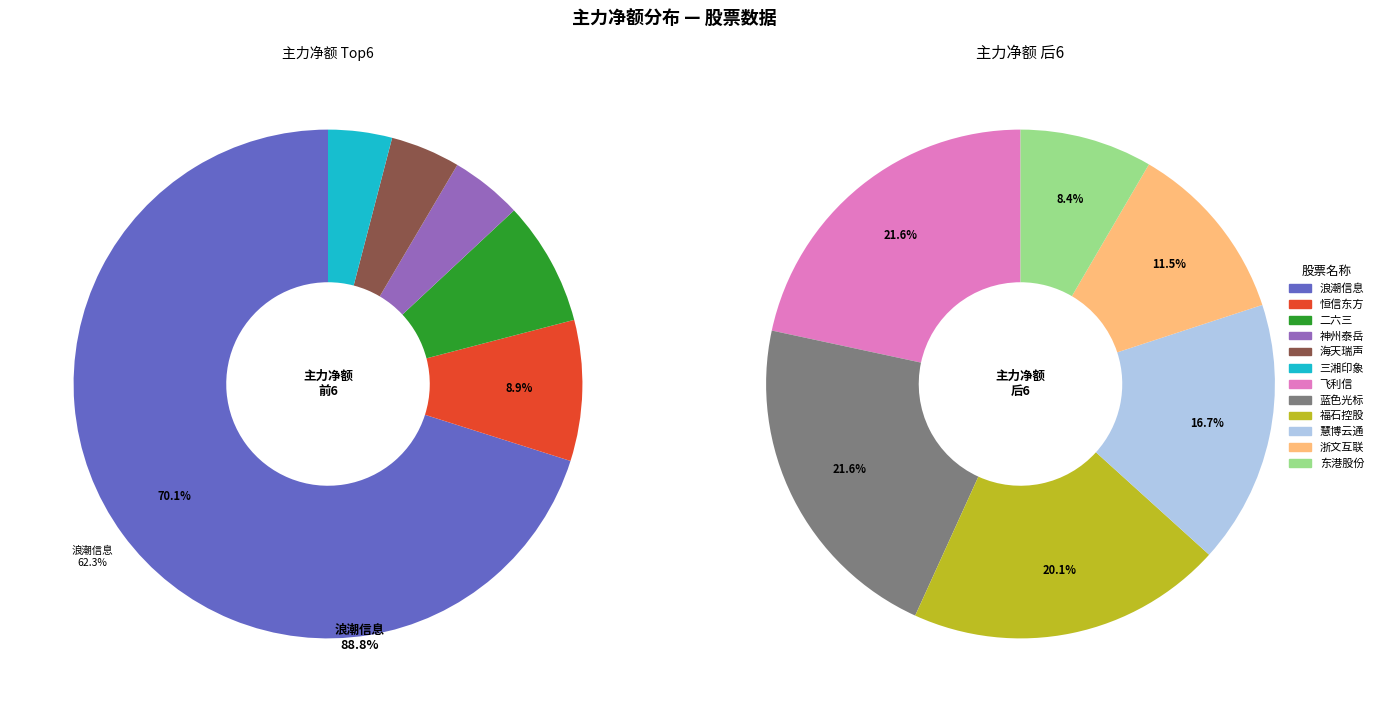

Which category has the biggest portion of the pie?

浪潮信息